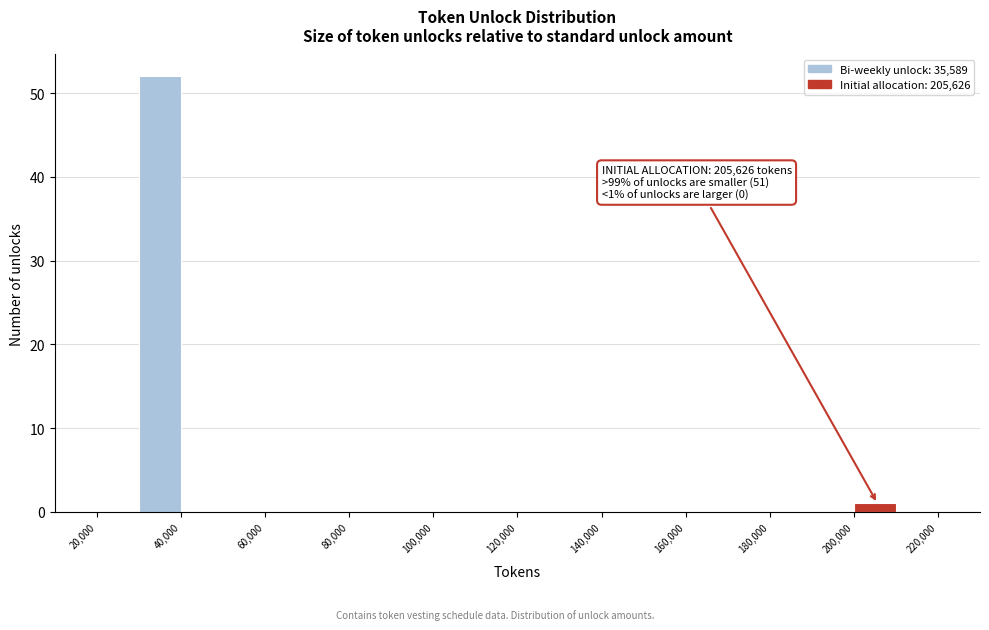

Which range on the x-axis has the tallest bar?

30000 to 40000